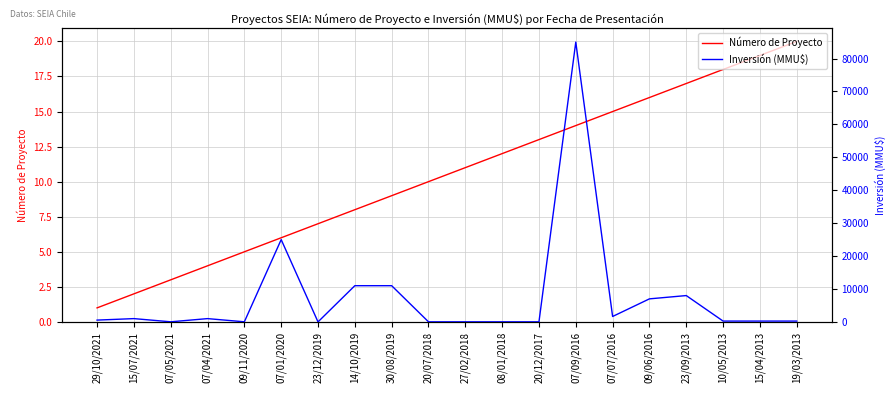

Between which two adjacent categories do Inversión (MMU$) and Número de Proyecto first intersect?

07/01/2020 and 23/12/2019